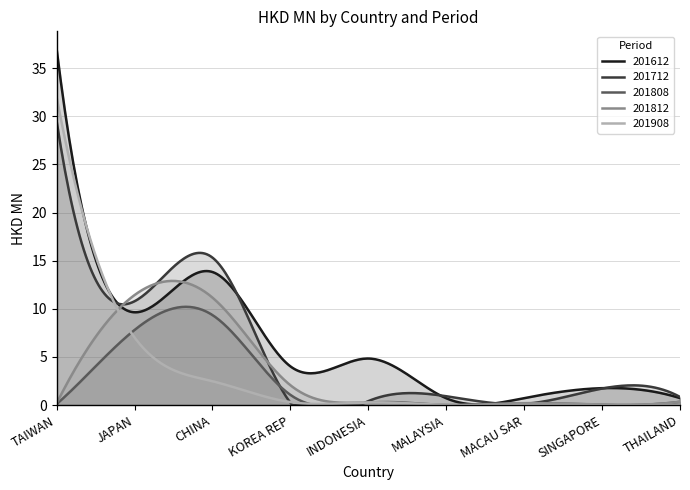

Reading left to right, transcribe all the data shown in this chart.

201612: 37.0	9.6	13.8	4.0	4.8	0.7	0.7	1.8	0.7
201712: 29.5	10.8	15.3	0.3	0.4	0.9	0.1	1.7	0.9
201808: 0.1	7.8	9.4	1.1	0.3	0.0	0.2	0.0	0.3
201812: 0.2	11.4	11.2	2.1	0.3	0.0	0.2	0.1	0.3
201908: 32.0	7.0	2.5	0.3	0.3	0.0	0.0	0.0	0.0